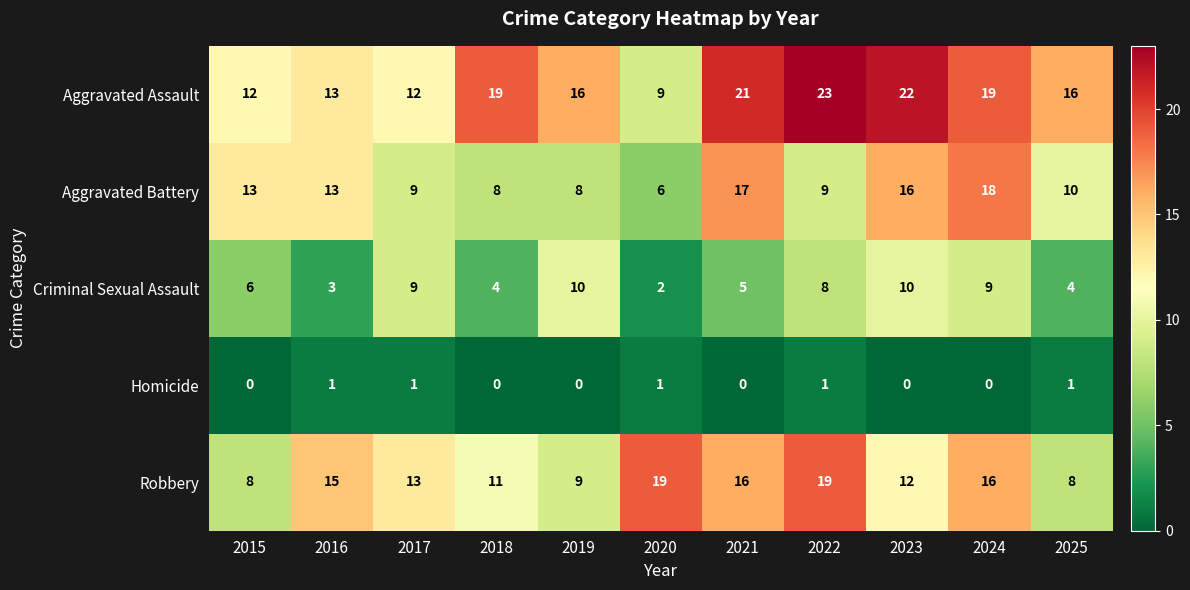

What is the difference between the maximum and minimum values in the Criminal Sexual Assault series?

8